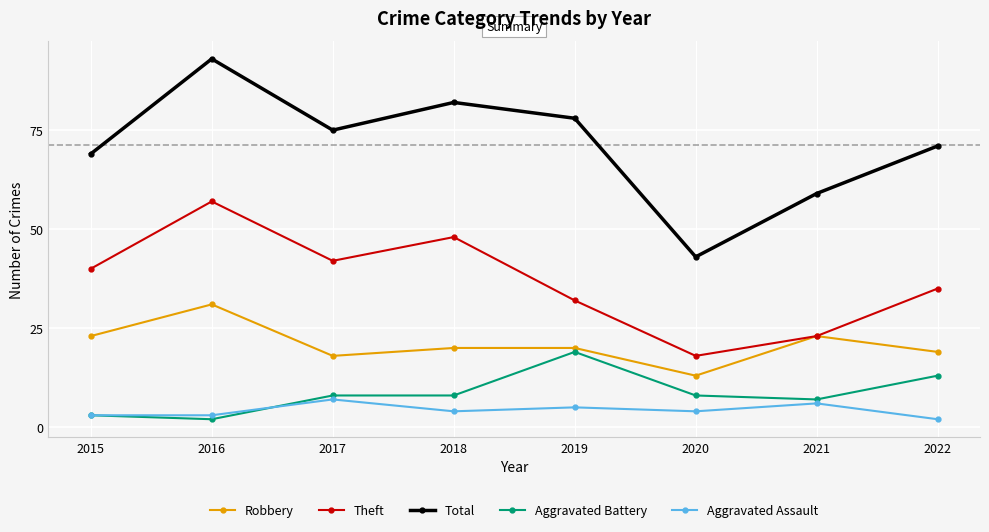

What is the total value across all series at 2015?

138